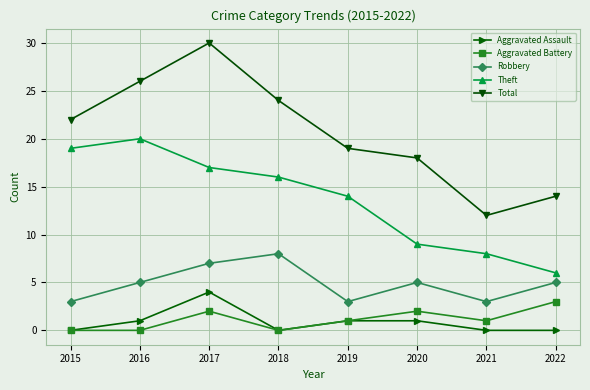

Which series has the largest range (max minus min)?

Total